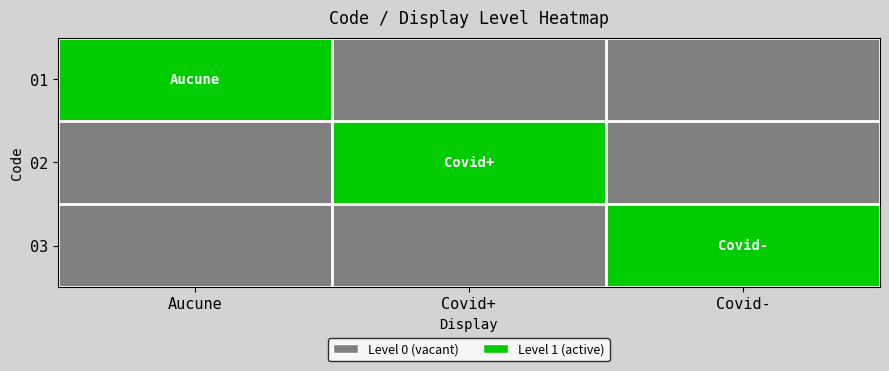

What is the total value across all series at Aucune?

1